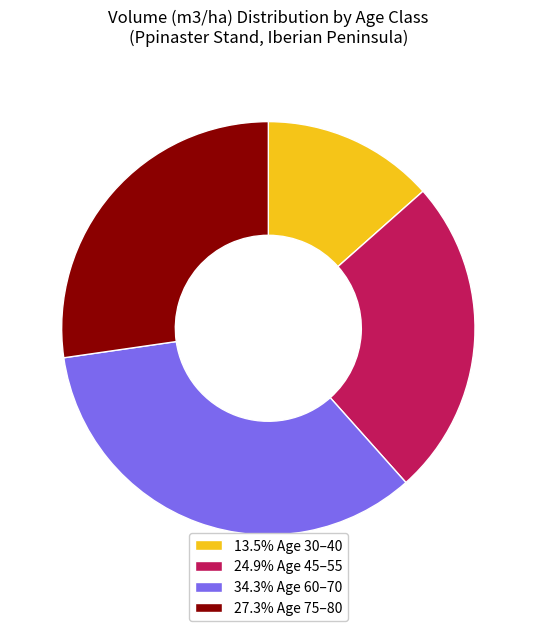

How many segments does this pie chart have?

4